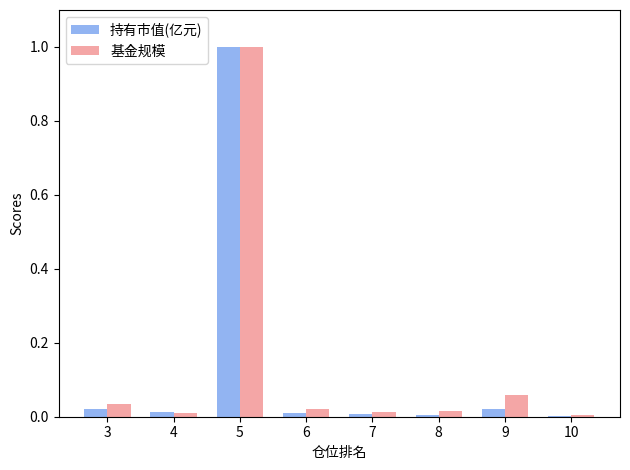

What is the difference between the 持有市值(亿元) values at 5 and 10?

1.0